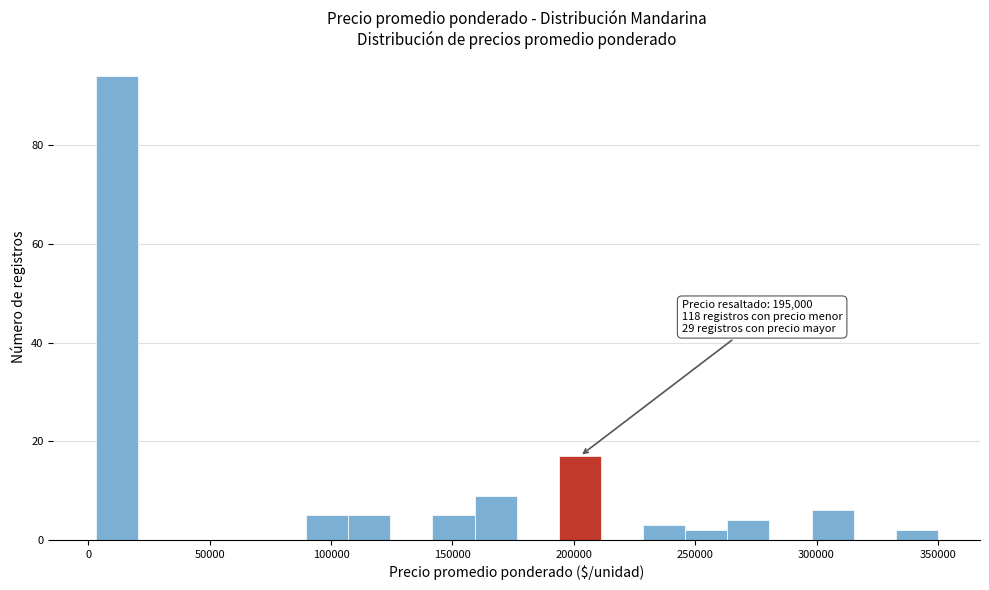

Around what value on the x-axis is the tallest bar? Give the approximate position of its centre, as read against the axis.

10000